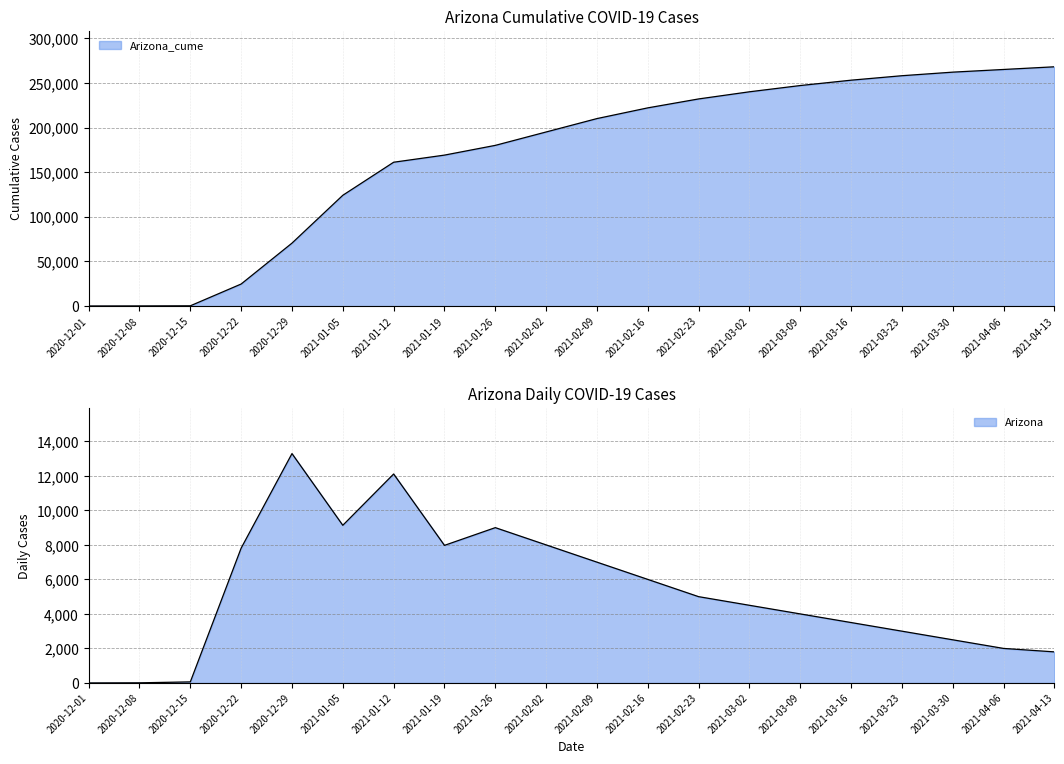

Which series changed the most between 2020-12-29 and 2021-02-02?

Arizona_cume